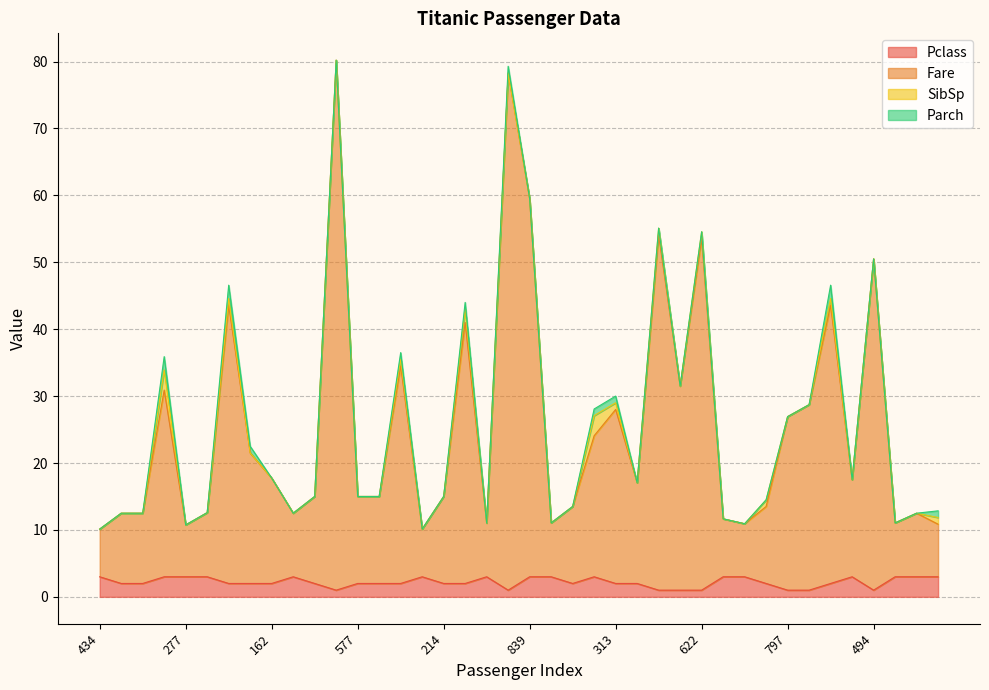

What is the label of the 13th point from the left?

577